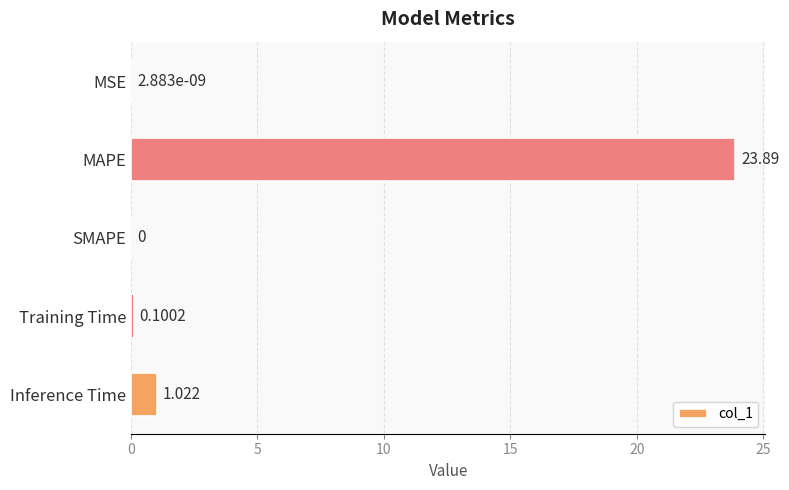

Between Training Time and Inference Time, which is larger?

Inference Time